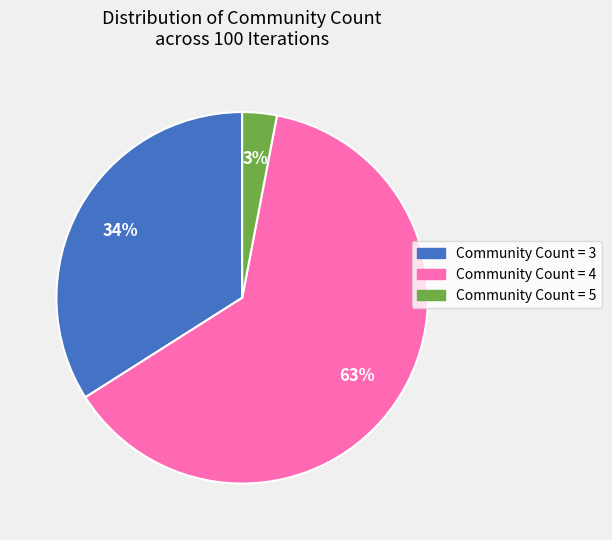

To the nearest percent, what is the average slice percentage?

33%